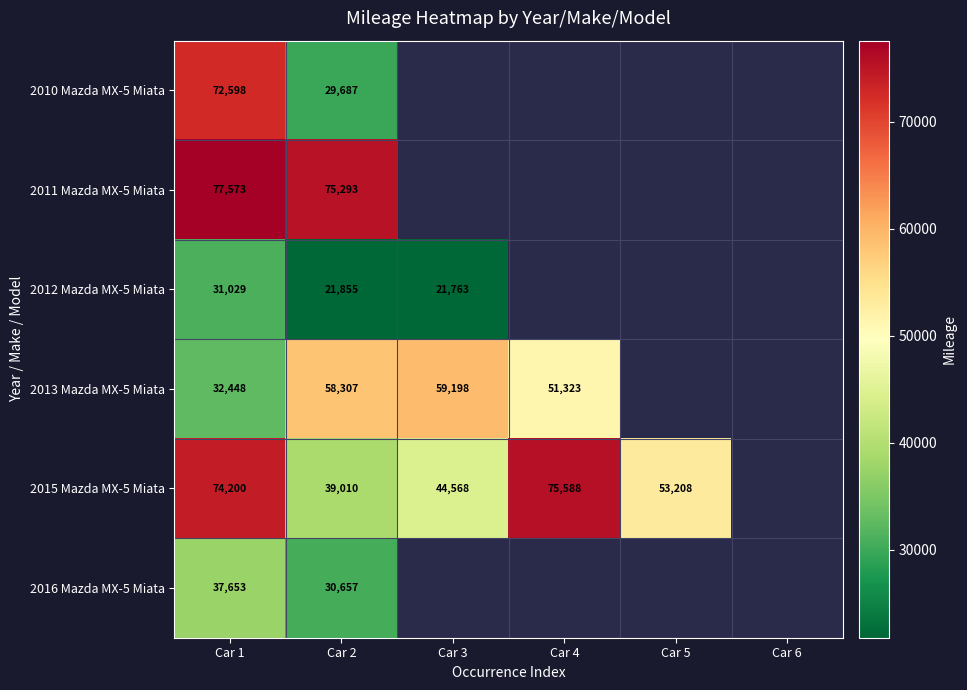

Which series changed the most between Car 1 and Car 2?

2010 Mazda MX-5 Miata